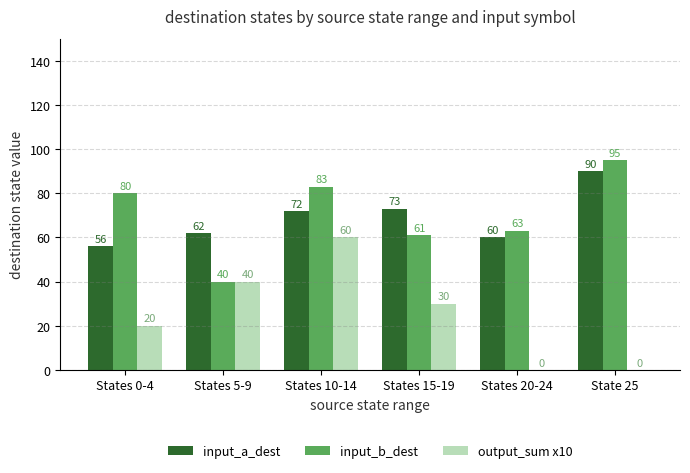

Where is input_b_dest nearest to the value 67?

States 20-24